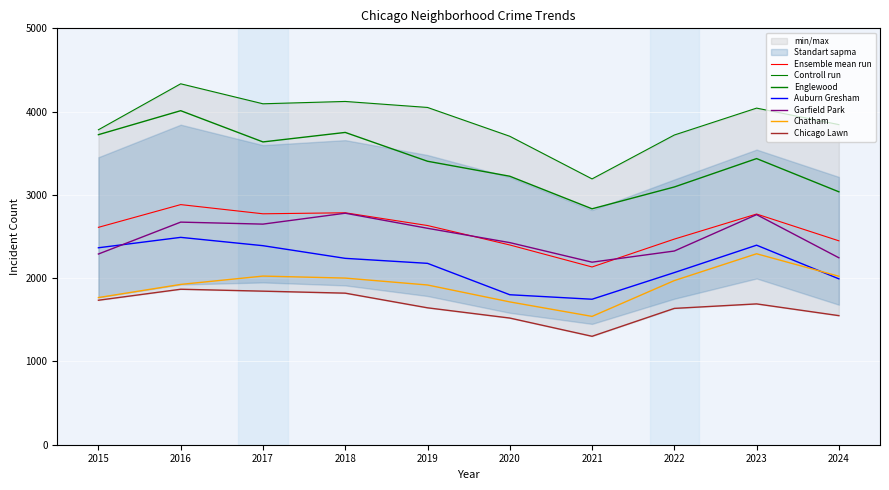

What is the difference between the highest and lowest values at 2018?

2302